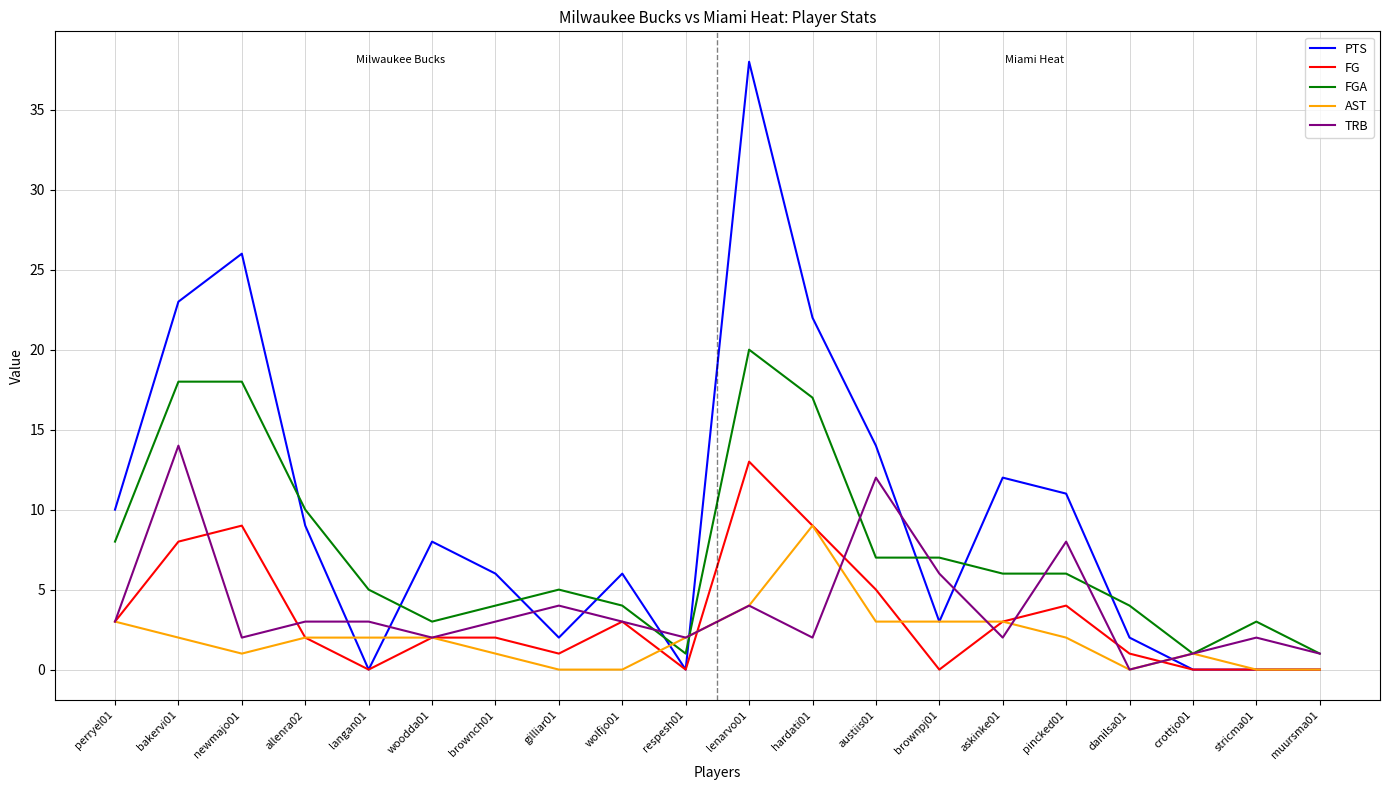

Reading left to right, extract all data points from this chart.

PTS: perryel01=10	bakervi01=23	newmajo01=26	allenra02=9	langan01=0	woodda01=8	brownch01=6	gilliar01=2	wolfjo01=6	respesh01=0	lenarvo01=38	hardati01=22	austiis01=14	brownpj01=3	askinke01=12	pincked01=11	danilsa01=2	crottjo01=0	stricma01=0	muursma01=0
FG: perryel01=3	bakervi01=8	newmajo01=9	allenra02=2	langan01=0	woodda01=2	brownch01=2	gilliar01=1	wolfjo01=3	respesh01=0	lenarvo01=13	hardati01=9	austiis01=5	brownpj01=0	askinke01=3	pincked01=4	danilsa01=1	crottjo01=0	stricma01=0	muursma01=0
FGA: perryel01=8	bakervi01=18	newmajo01=18	allenra02=10	langan01=5	woodda01=3	brownch01=4	gilliar01=5	wolfjo01=4	respesh01=1	lenarvo01=20	hardati01=17	austiis01=7	brownpj01=7	askinke01=6	pincked01=6	danilsa01=4	crottjo01=1	stricma01=3	muursma01=1
AST: perryel01=3	bakervi01=2	newmajo01=1	allenra02=2	langan01=2	woodda01=2	brownch01=1	gilliar01=0	wolfjo01=0	respesh01=2	lenarvo01=4	hardati01=9	austiis01=3	brownpj01=3	askinke01=3	pincked01=2	danilsa01=0	crottjo01=1	stricma01=0	muursma01=0
TRB: perryel01=3	bakervi01=14	newmajo01=2	allenra02=3	langan01=3	woodda01=2	brownch01=3	gilliar01=4	wolfjo01=3	respesh01=2	lenarvo01=4	hardati01=2	austiis01=12	brownpj01=6	askinke01=2	pincked01=8	danilsa01=0	crottjo01=1	stricma01=2	muursma01=1